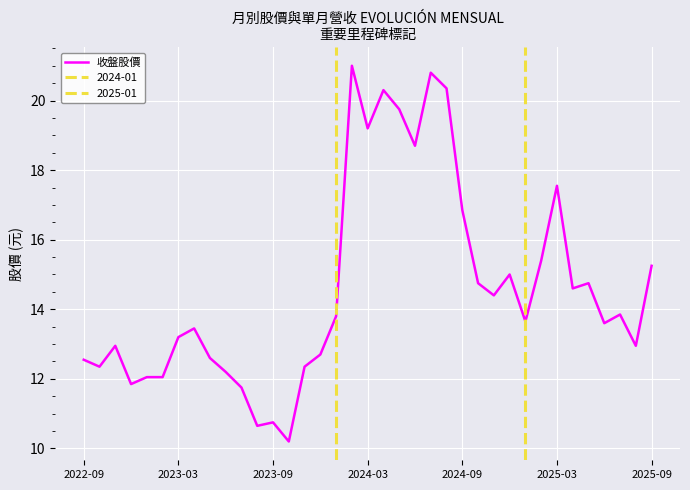

What is the lowest value of the 收盤股價 series?

10.2